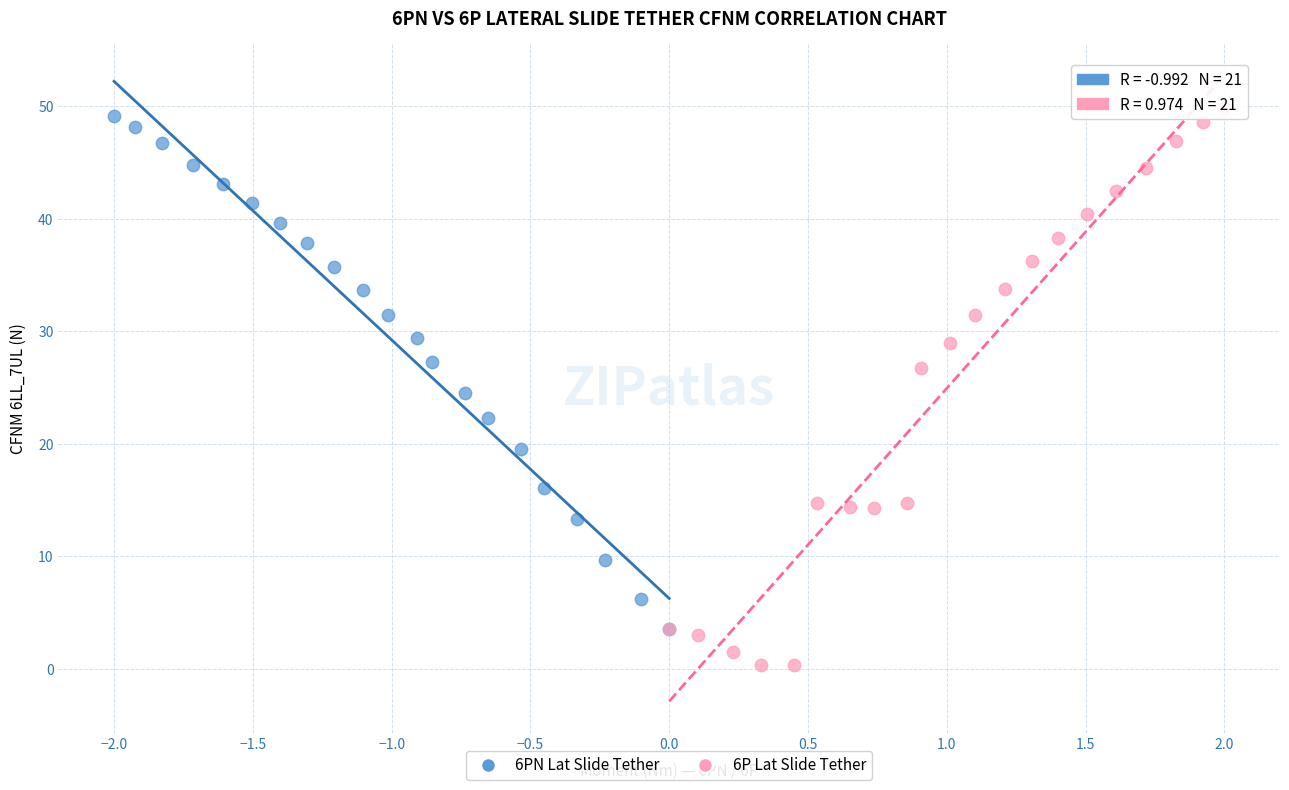

Which series contains the highest Y value?

6P Lat Slide Tether